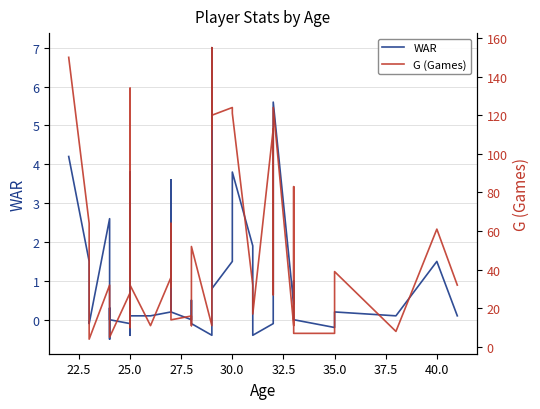

List the series in order of their overall mean, highest first.

G (Games), WAR